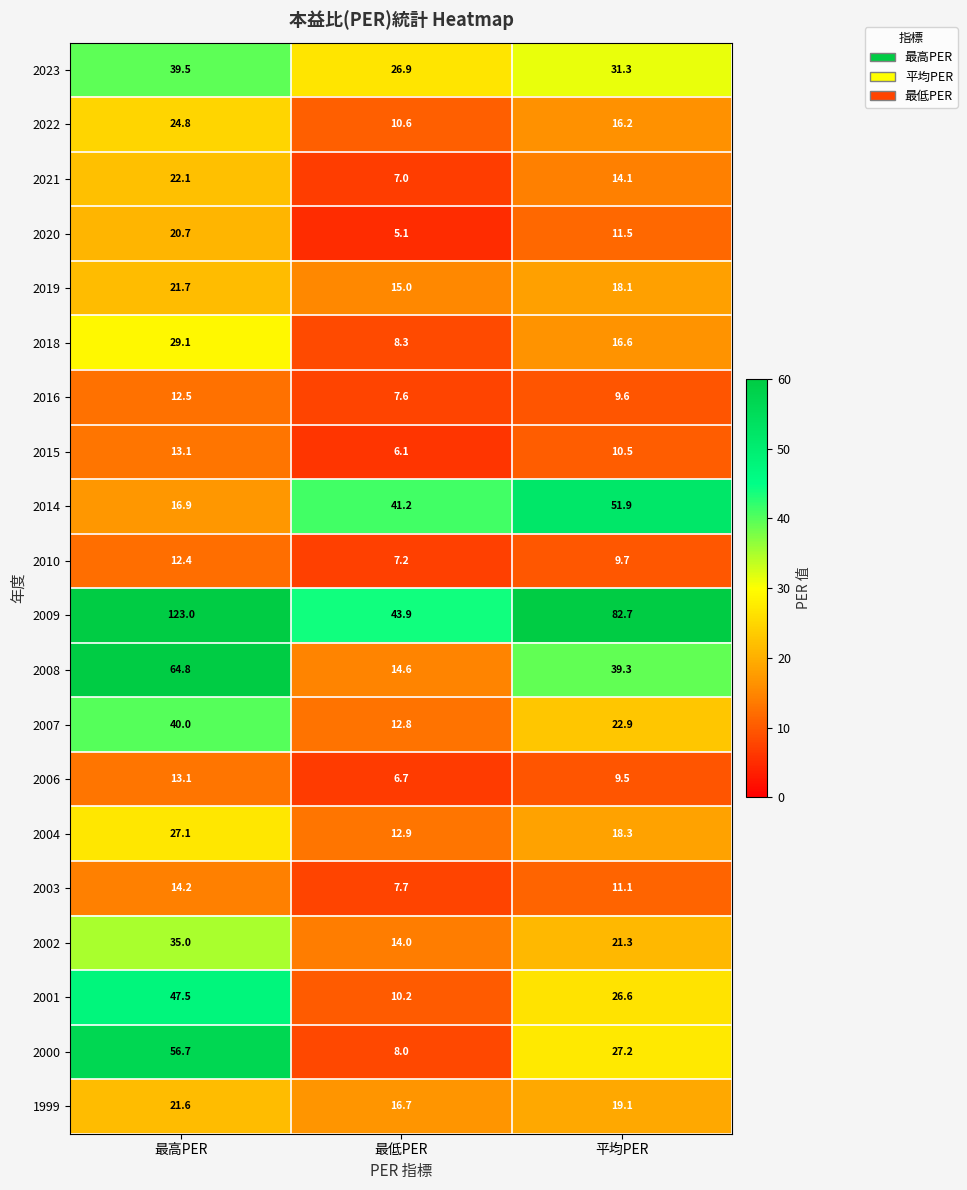

Read the 2019 value at 平均PER.

18.1